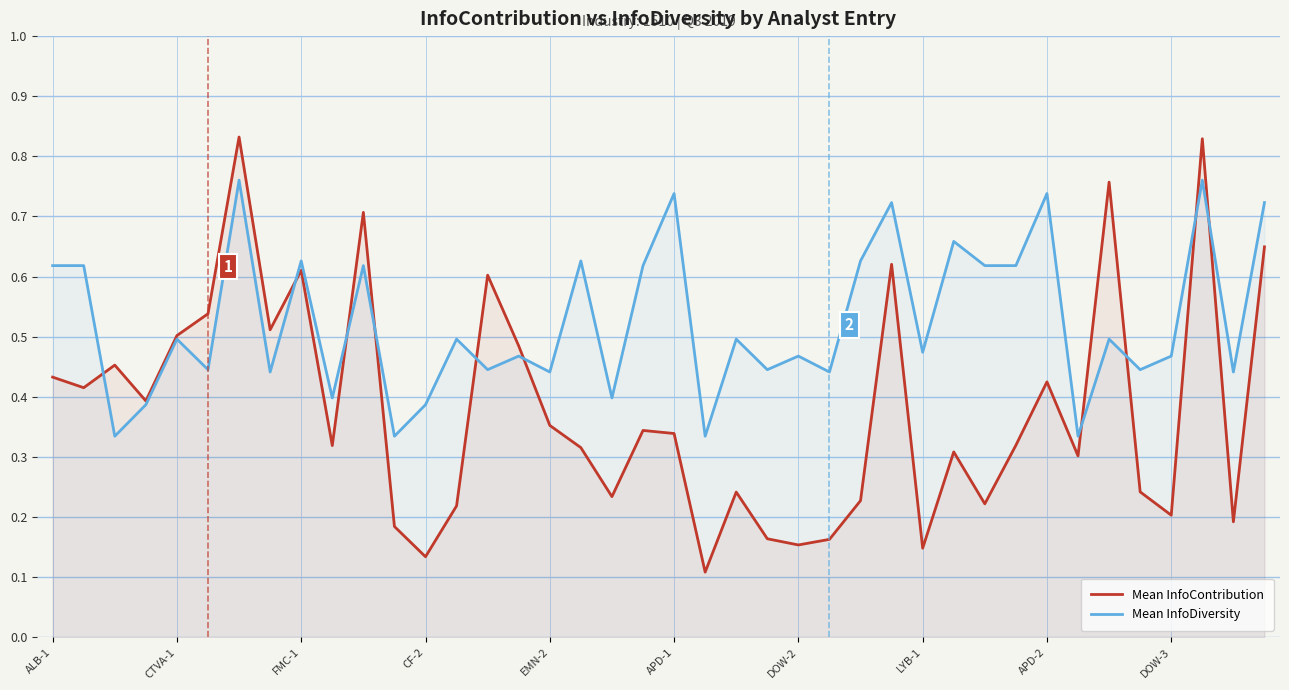

What are all the series names shown in the legend?

Mean InfoContribution, Mean InfoDiversity